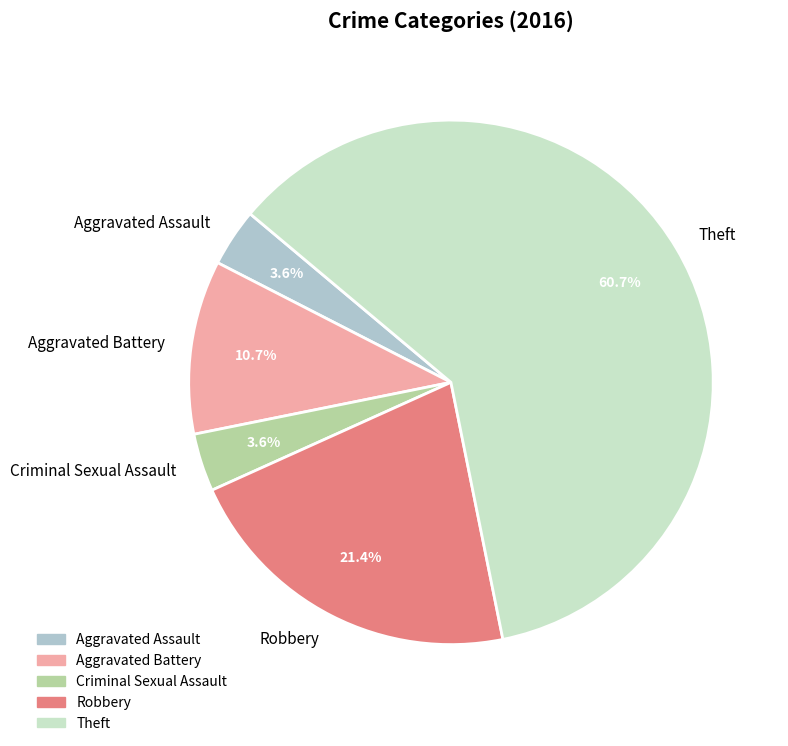

Count the number of slices in the pie.

5